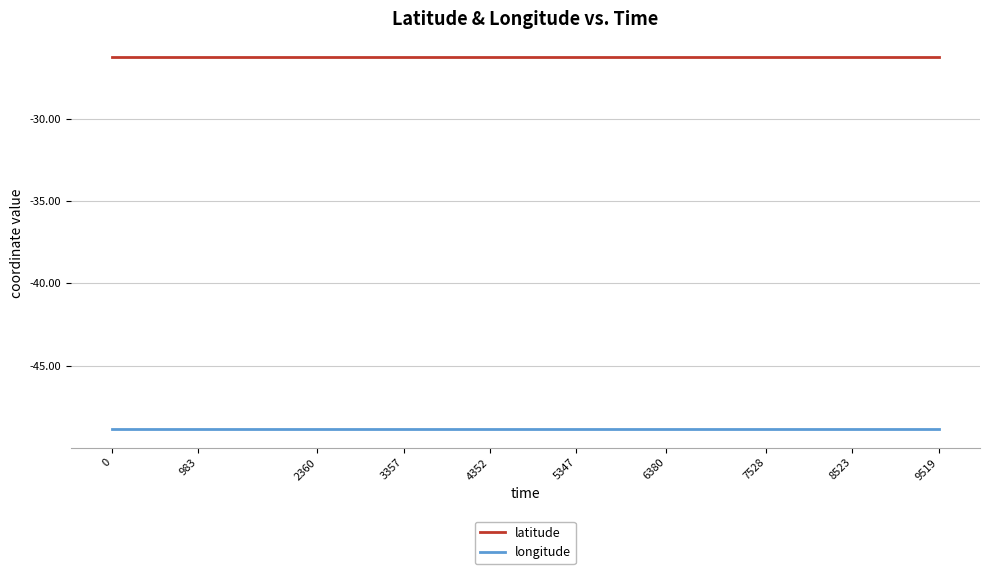

List the series in order of their overall mean, highest first.

latitude, longitude